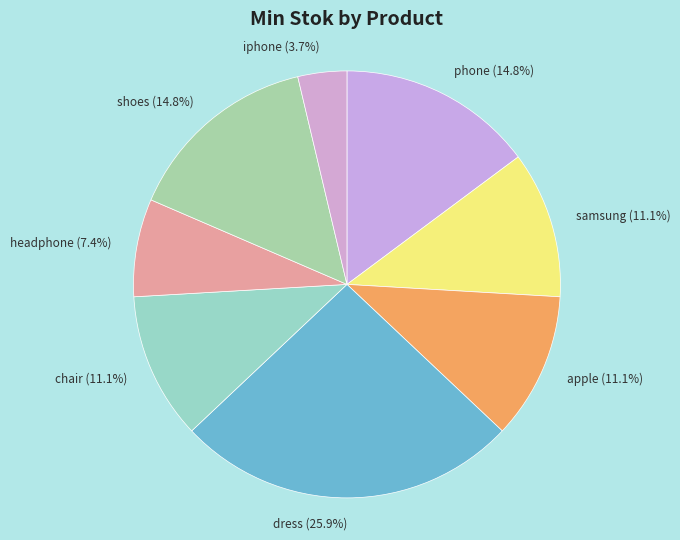

Combined, what portion of the pie is apple and dress?

37.0%